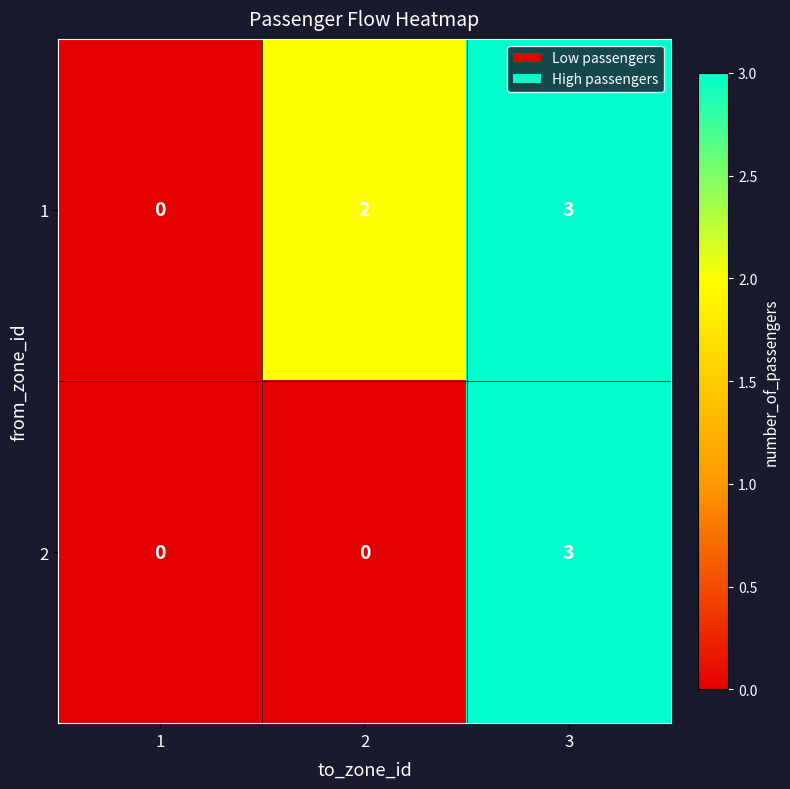

How many 2 values are between 0 and 3?

3